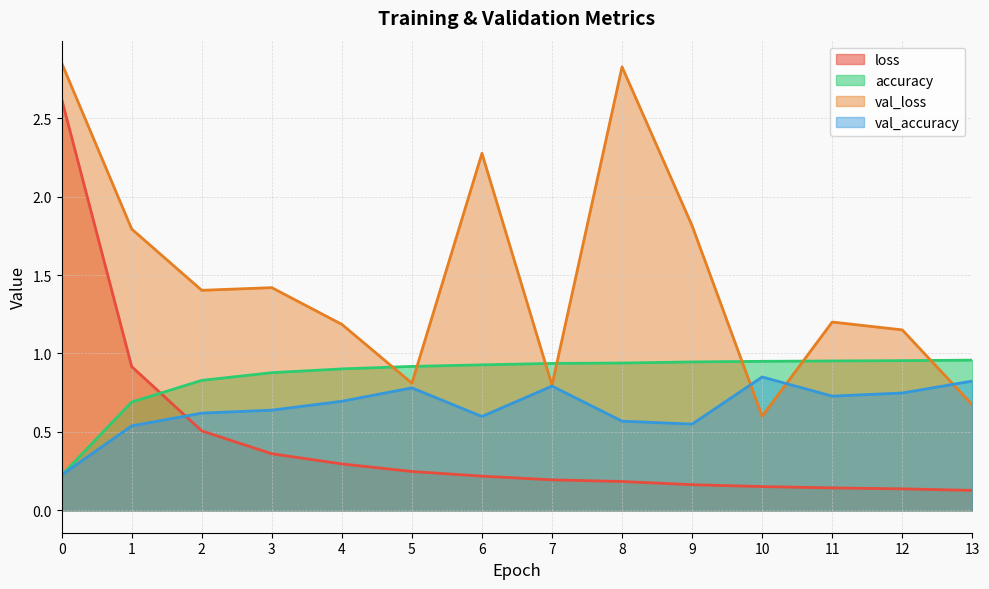

Read the accuracy value at 2.

0.8